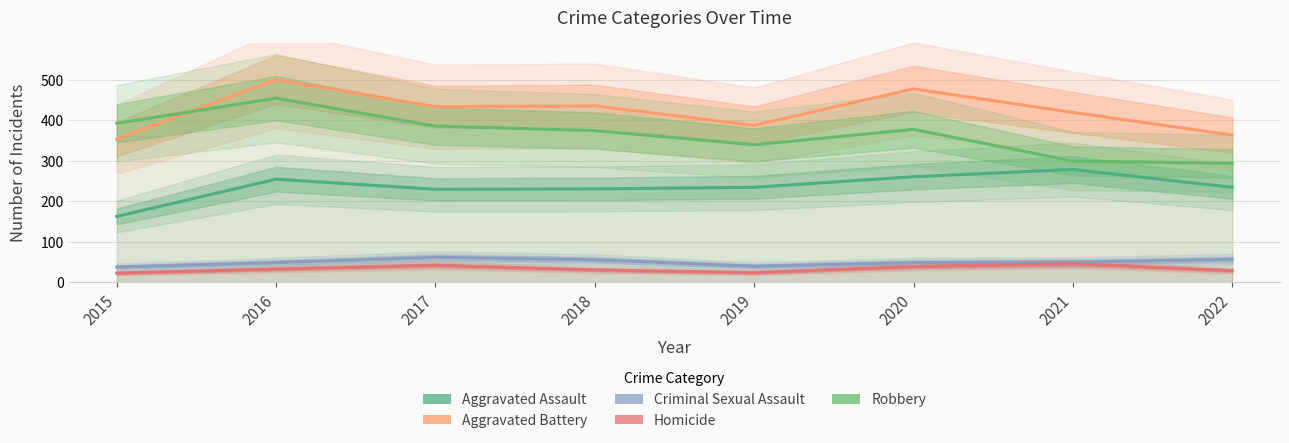

True or false: Criminal Sexual Assault and Aggravated Battery intersect in this chart.

False